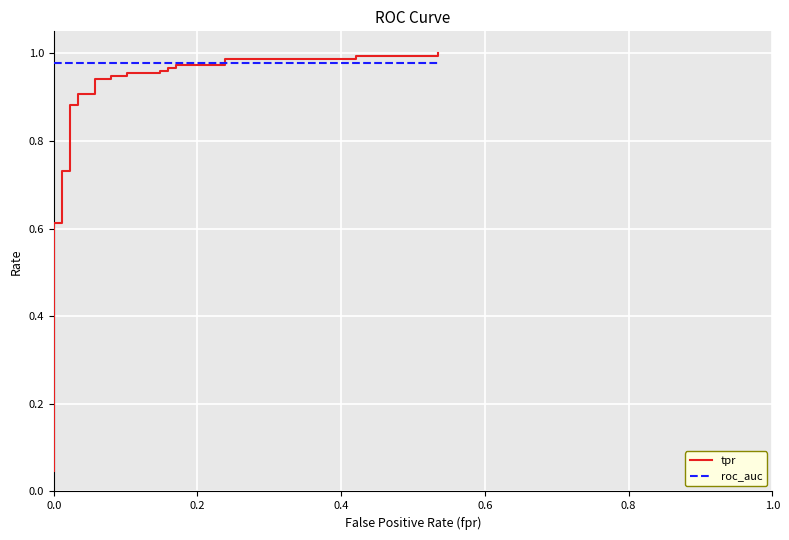

Reading left to right, transcribe all the data shown in this chart.

tpr: 0.0	0.1	0.1	0.1	0.1	0.1	0.1	0.2	0.2	0.2	0.2	0.3	0.3	0.4	0.4	0.6	0.6	0.7	0.7	0.9	0.9	0.9	0.9	0.9	0.9	0.9	0.9	1.0	1.0	1.0	1.0	1.0	1.0	1.0	1.0	1.0	1.0	1.0	1.0	1.0
roc_auc: 1.0	1.0	1.0	1.0	1.0	1.0	1.0	1.0	1.0	1.0	1.0	1.0	1.0	1.0	1.0	1.0	1.0	1.0	1.0	1.0	1.0	1.0	1.0	1.0	1.0	1.0	1.0	1.0	1.0	1.0	1.0	1.0	1.0	1.0	1.0	1.0	1.0	1.0	1.0	1.0